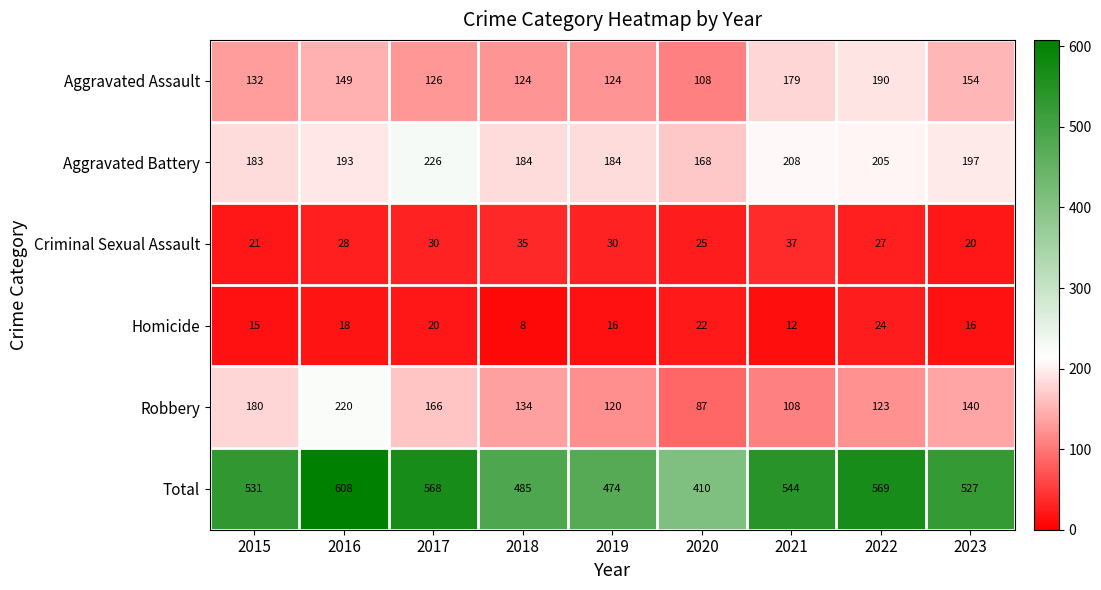

What is the average value of the Aggravated Battery series?

194